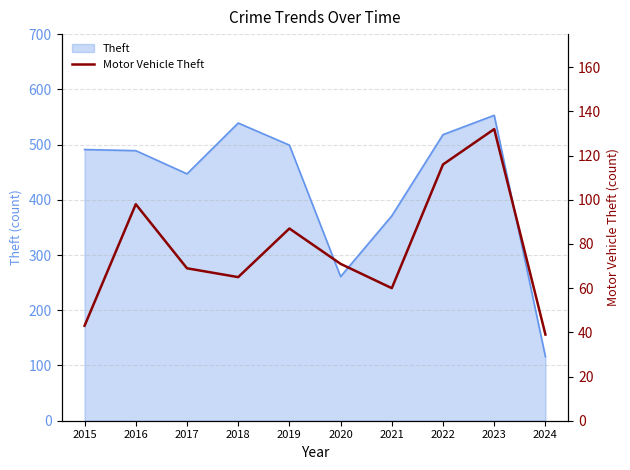

What is the difference between the maximum and minimum values?

93